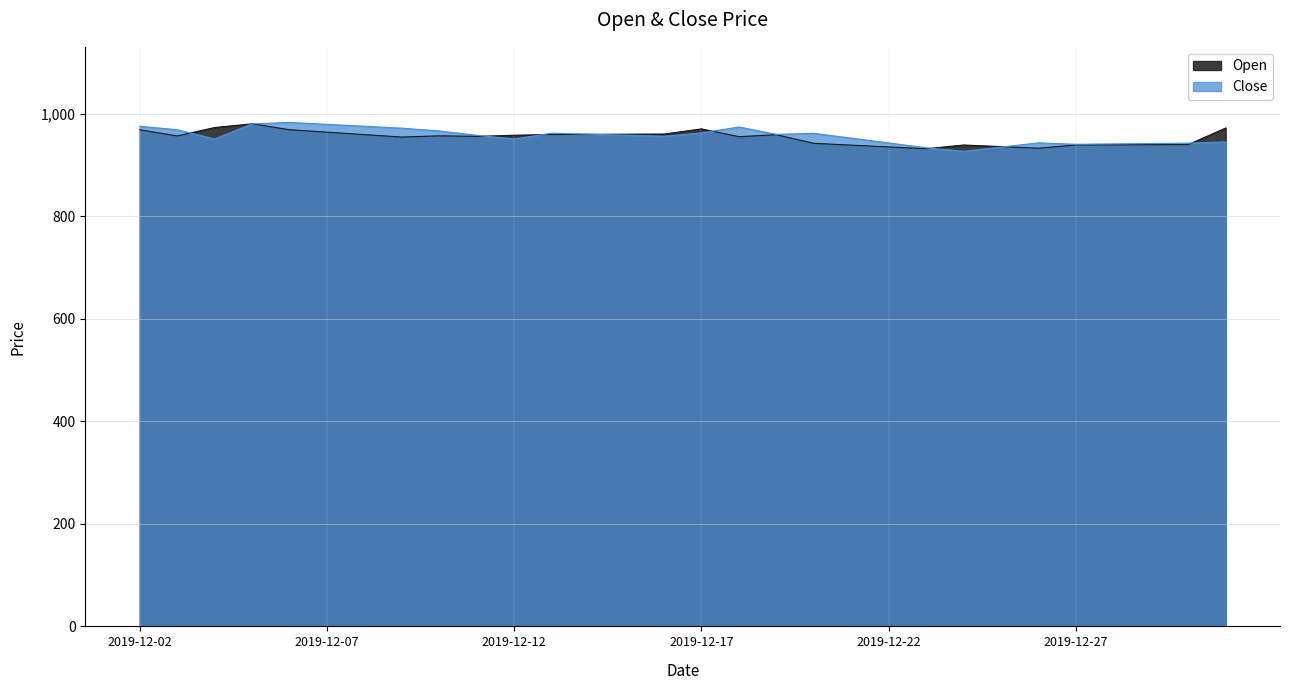

True or false: Open has a value of 939.1 at 2019-12-21.

True